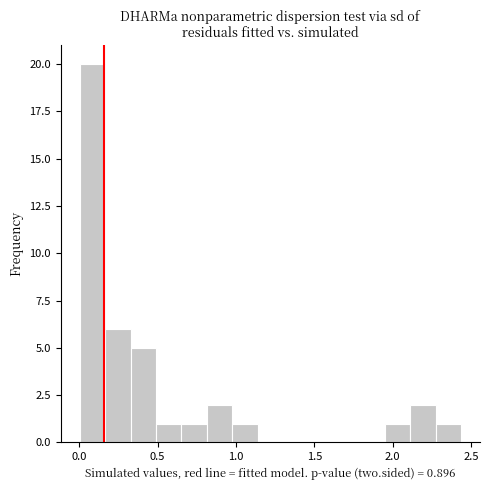

Read against the x-axis, roughly where is the centre of the tallest bar?

0.10